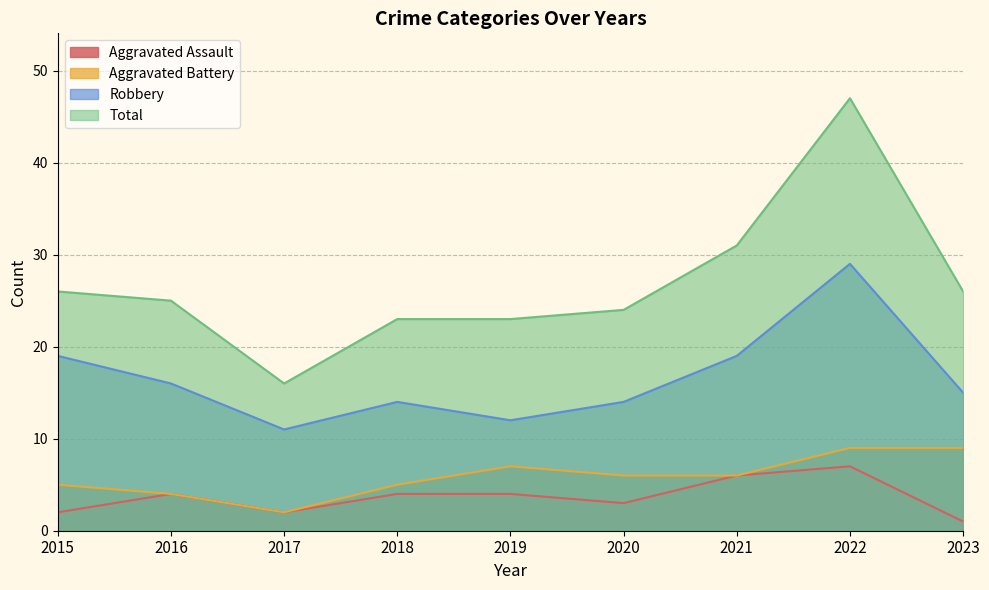

At which label is Robbery closest to 20?

2015